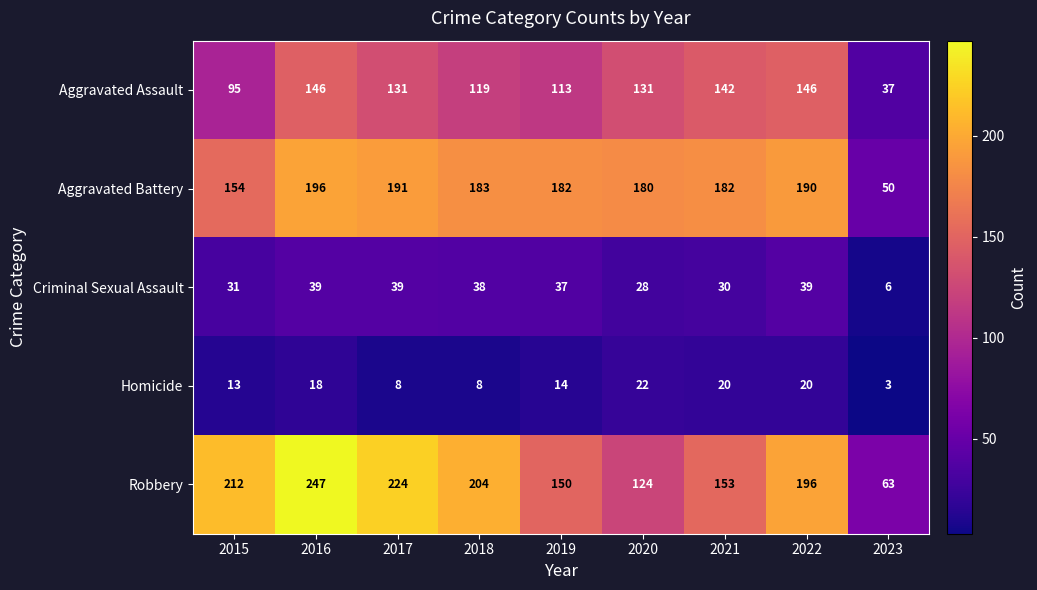

At 2015, list the series in order from largest to smallest.

Robbery, Aggravated Battery, Aggravated Assault, Criminal Sexual Assault, Homicide